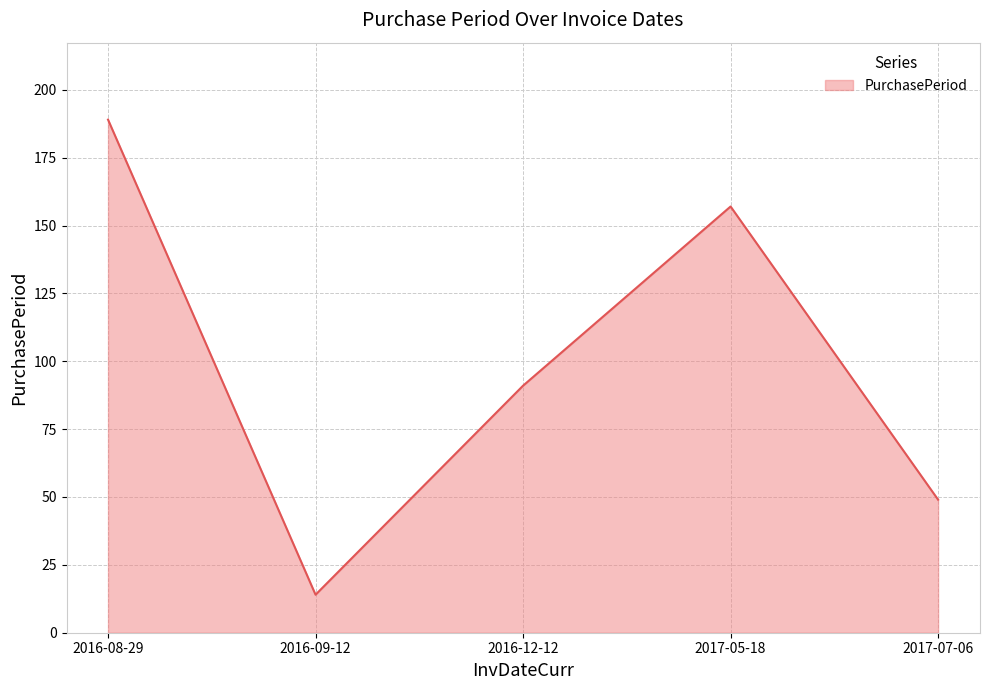

What is the change in value from 2016-08-29 to 2016-12-12?

-98